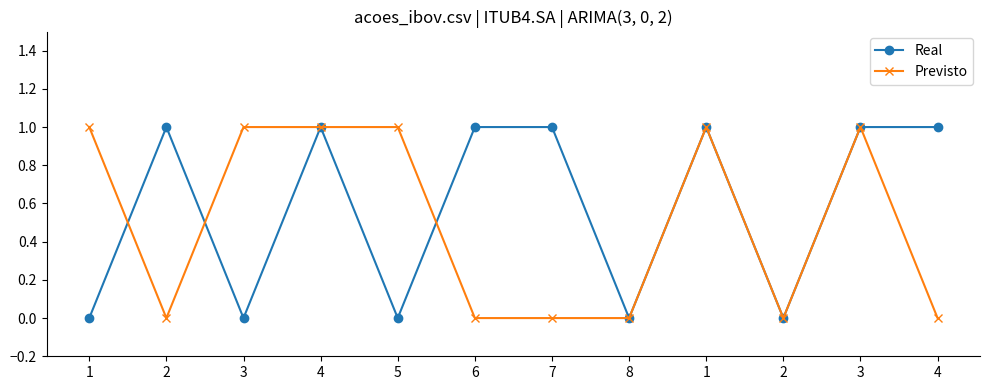

List the series in order of their overall mean, highest first.

Real, Previsto